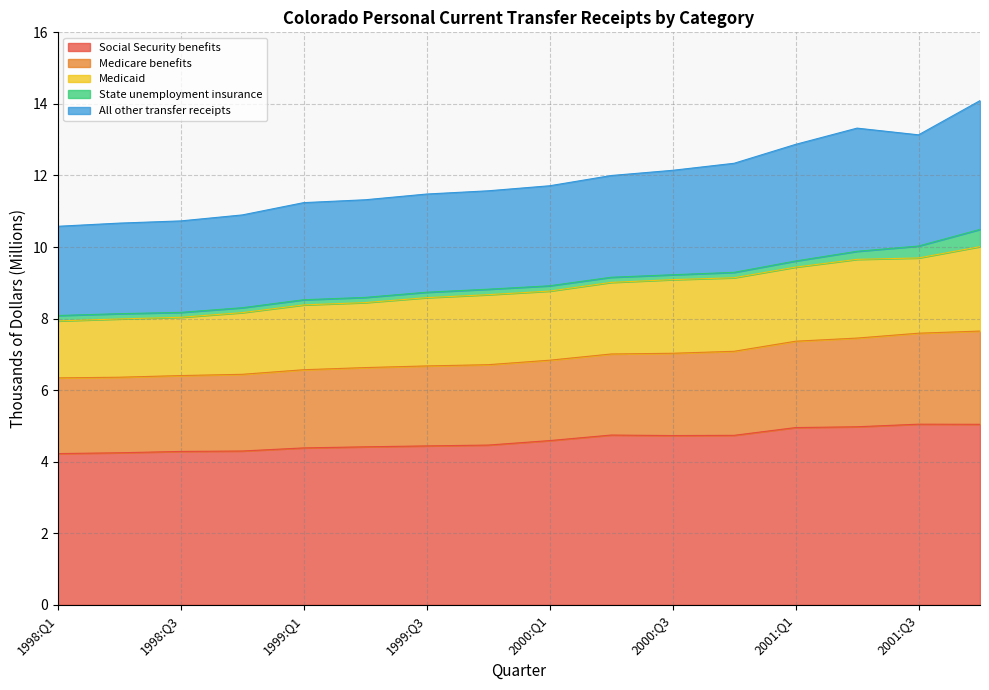

What is the difference between the maximum and minimum values in the All other transfer receipts series?

3.5